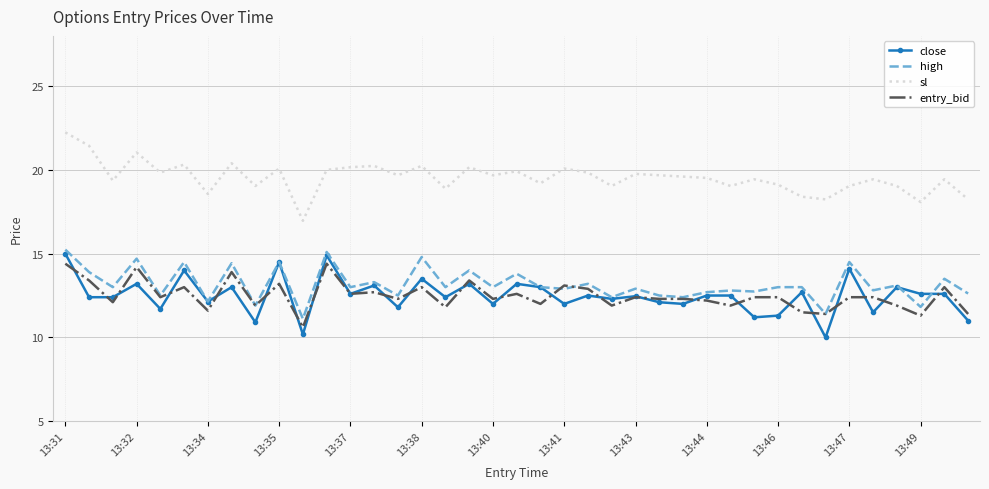

What is the greatest value displayed?

22.2